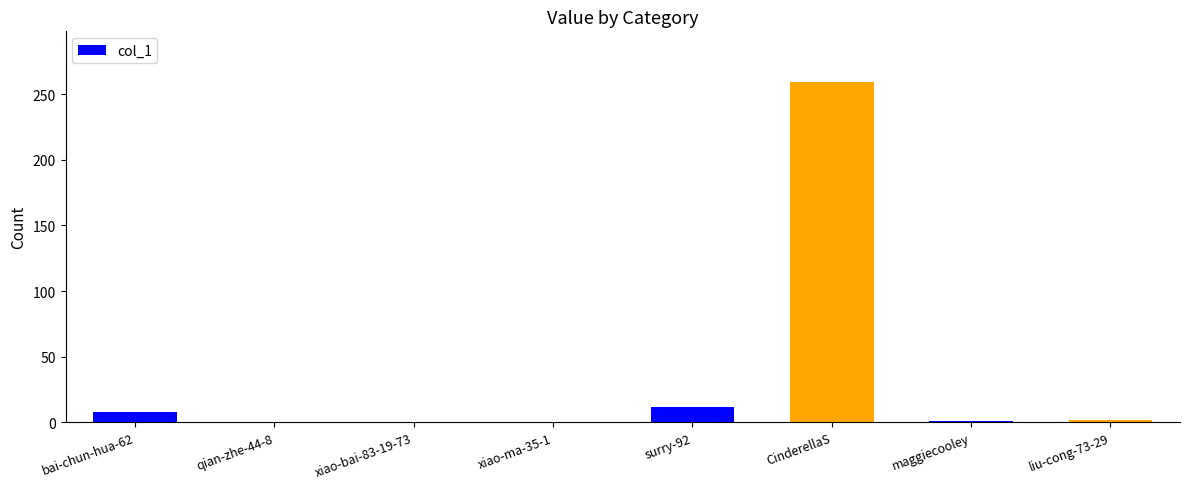

What is the greatest value displayed?

259